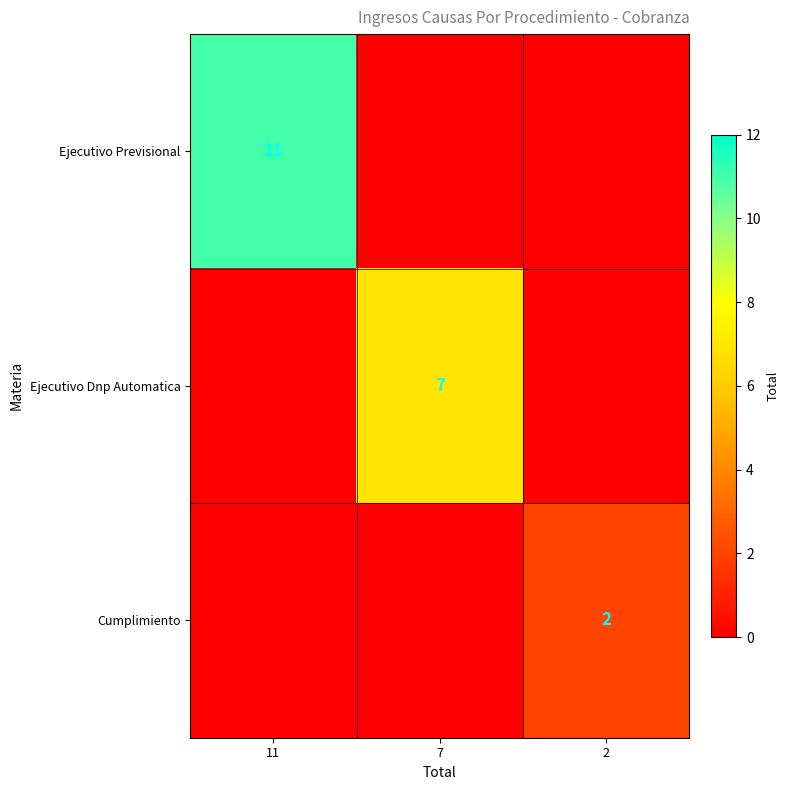

At which category does the chart reach its minimum across all series?

7